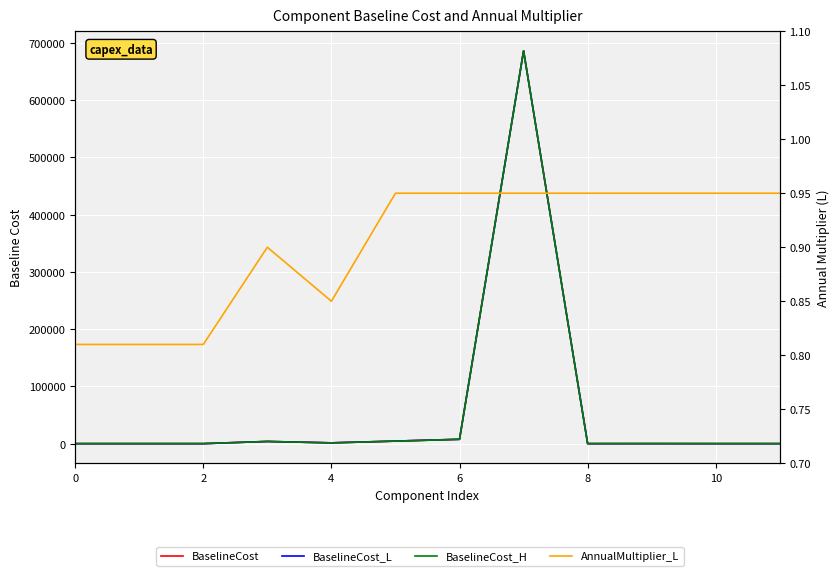

Which has a higher value, 6 or 8?

6